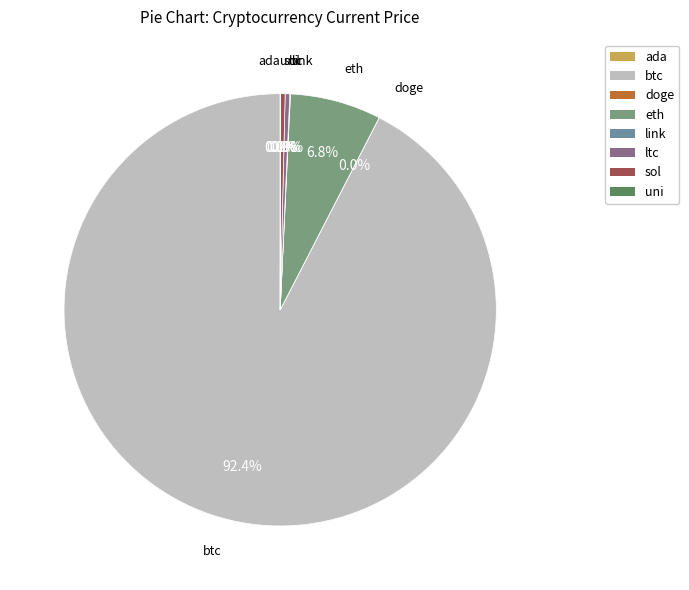

Is ltc the majority of the pie?

No